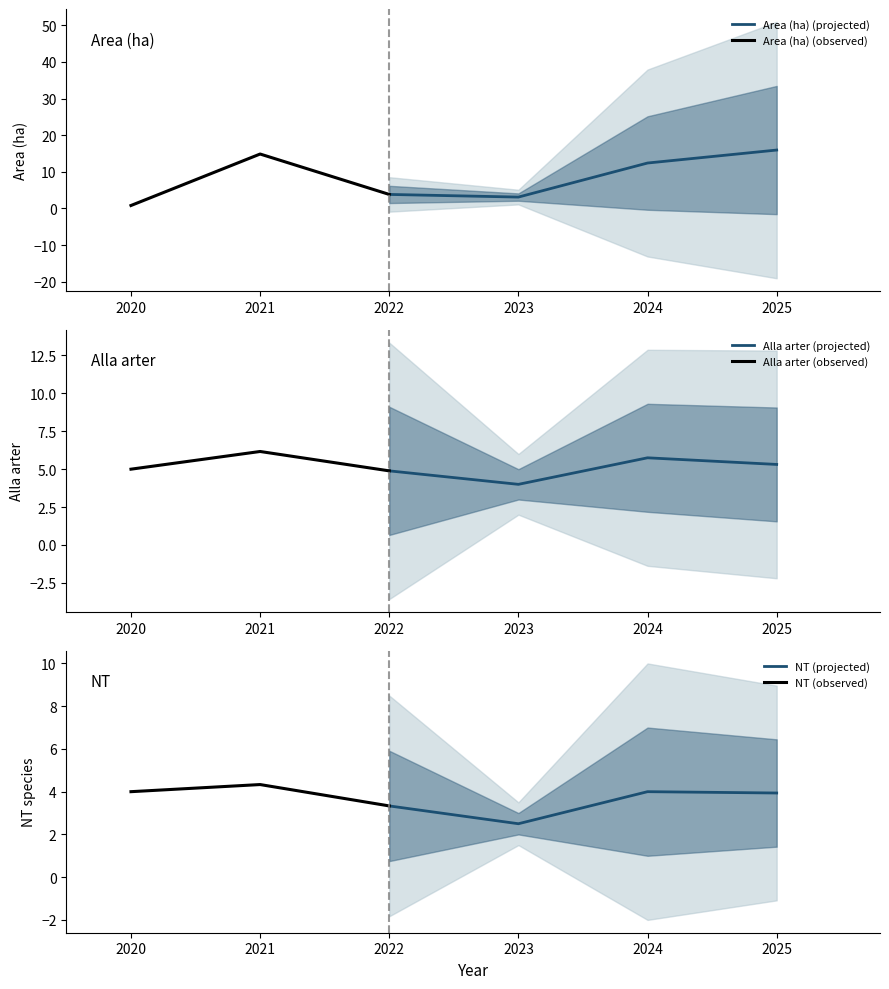

What is the highest value of the Area (ha) (projected) series?

15.9